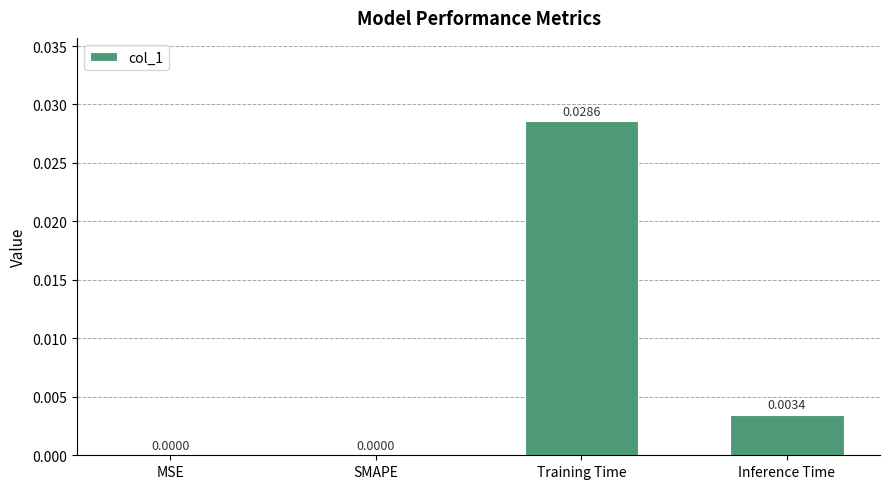

Between Training Time and MSE, which is larger?

Training Time